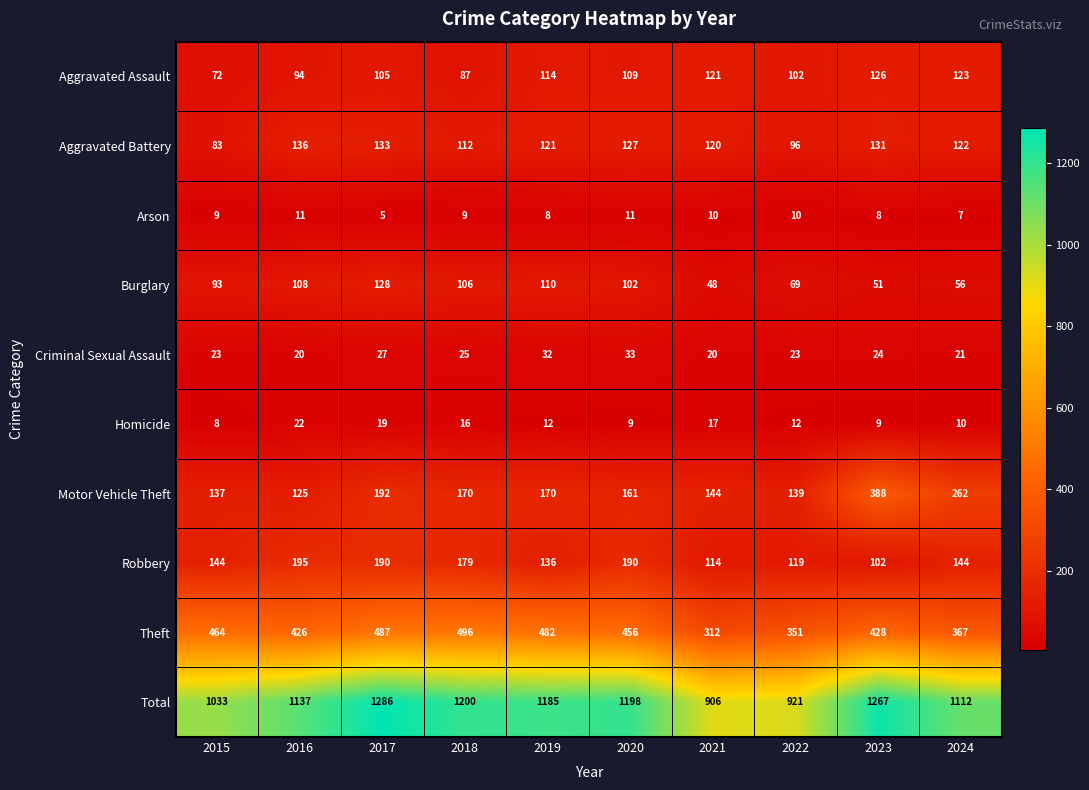

What is the minimum value shown in the chart?

5